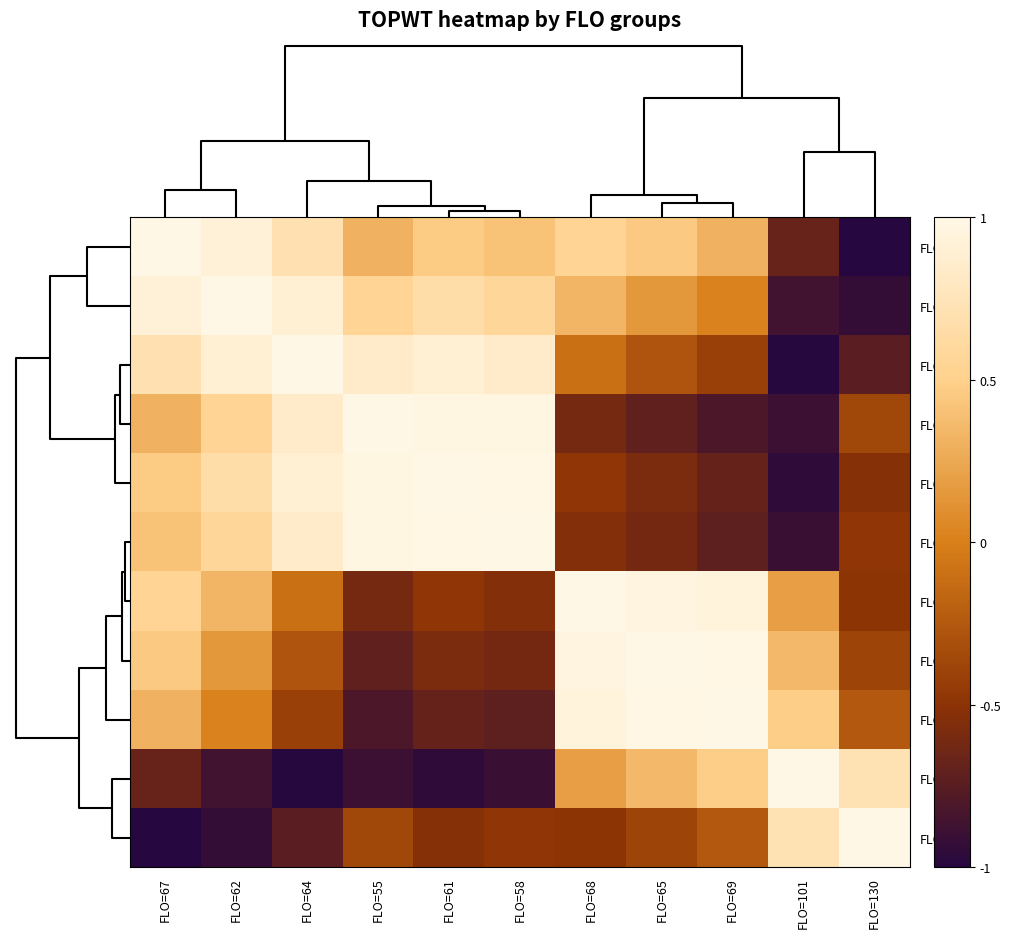

What is the spread (max minus min) of values at FLO=62?

1.9